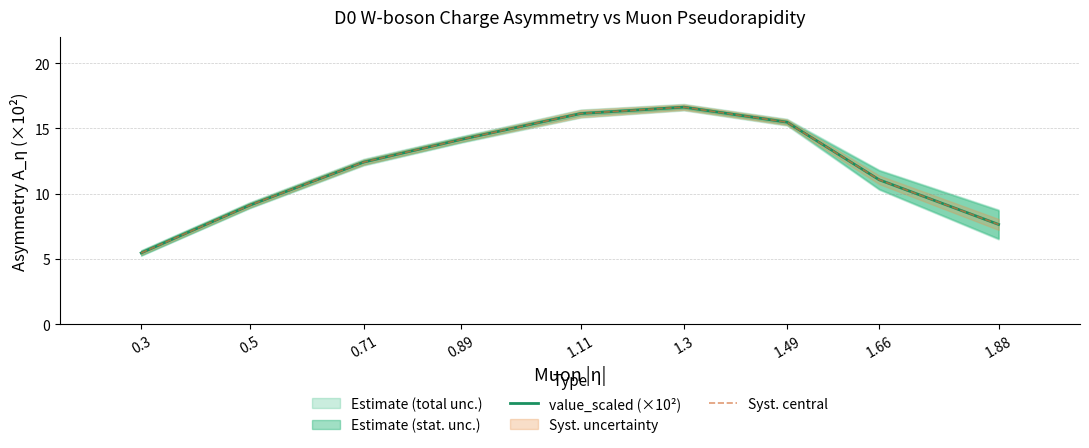

True or false: Syst. central and value_scaled (×10²) cross at least once.

False